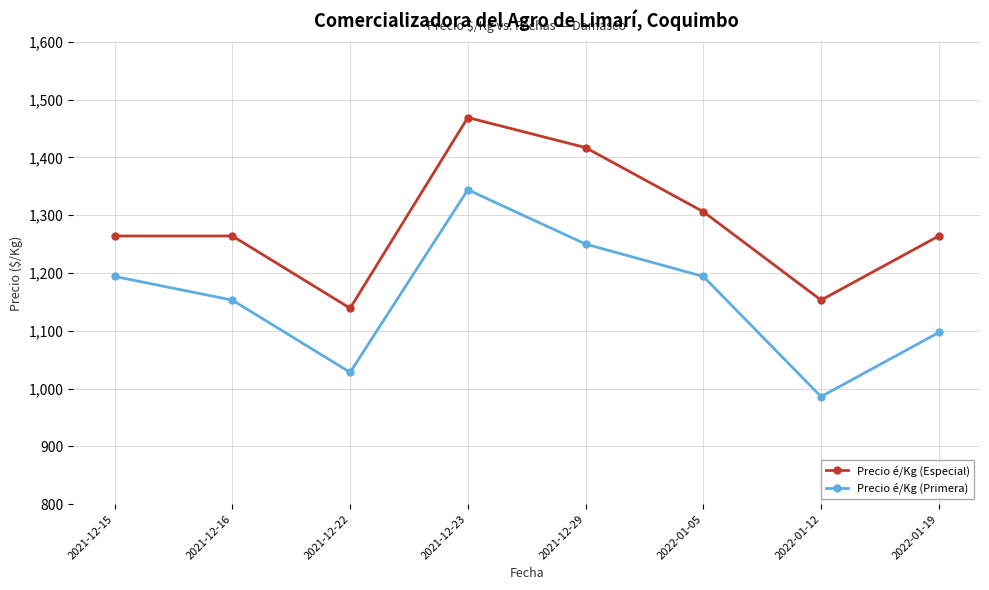

What position from the left is 2021-12-29?

5